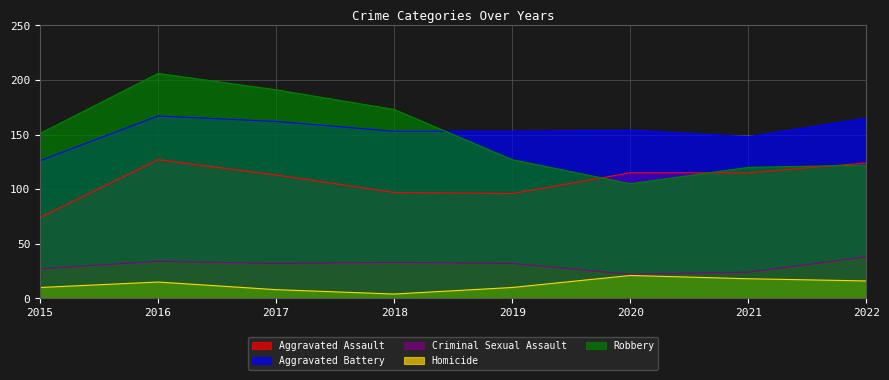

What is the value of the Homicide point at the 7th from the left?

18